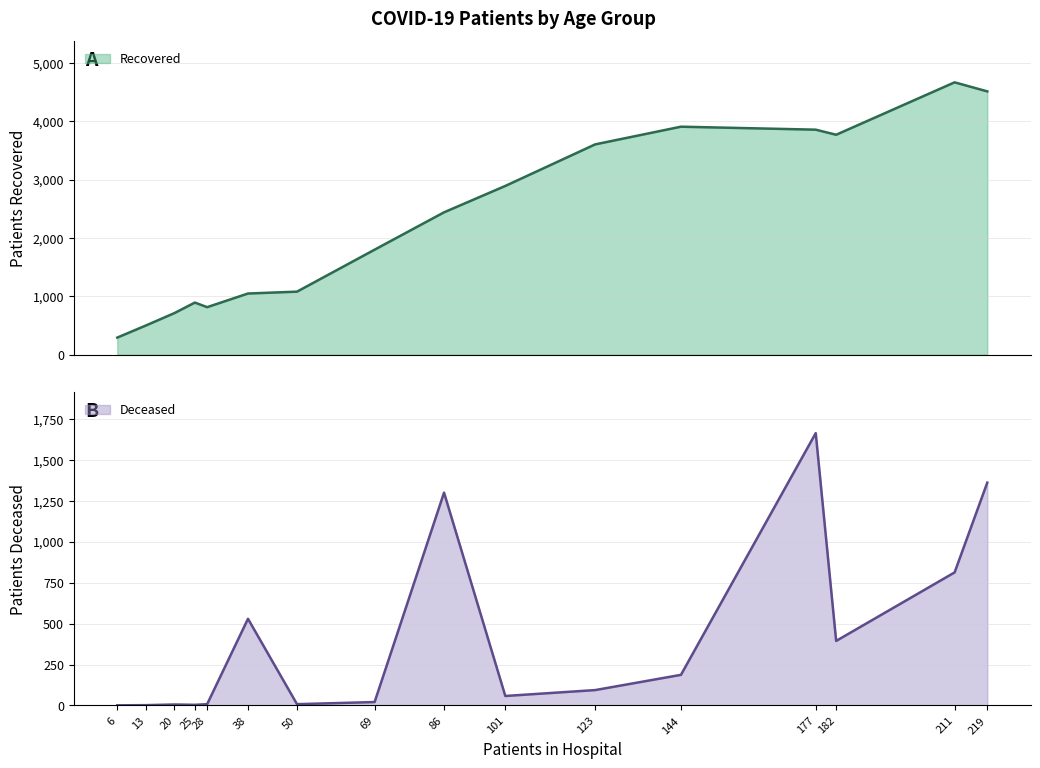

True or false: patients_recovered has a value of 515 at 45-49.

False